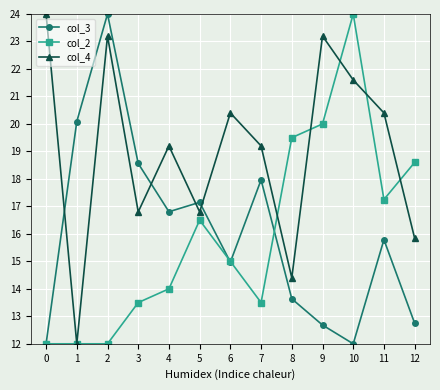

At how many categories does at least one series exceed 19?

10